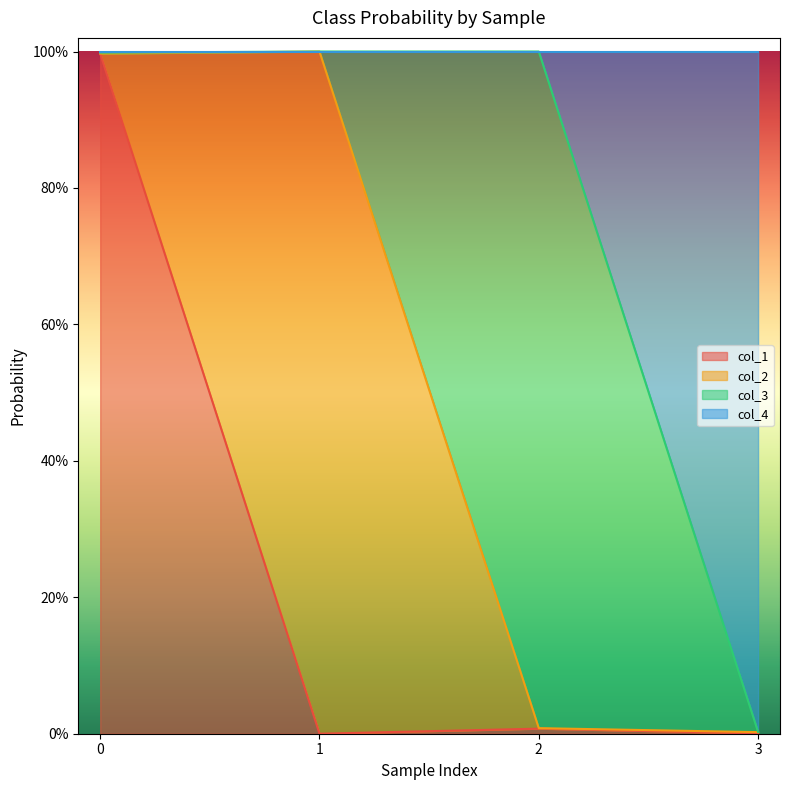

True or false: col_1 has more than 0 points higher than both neighbors.

True